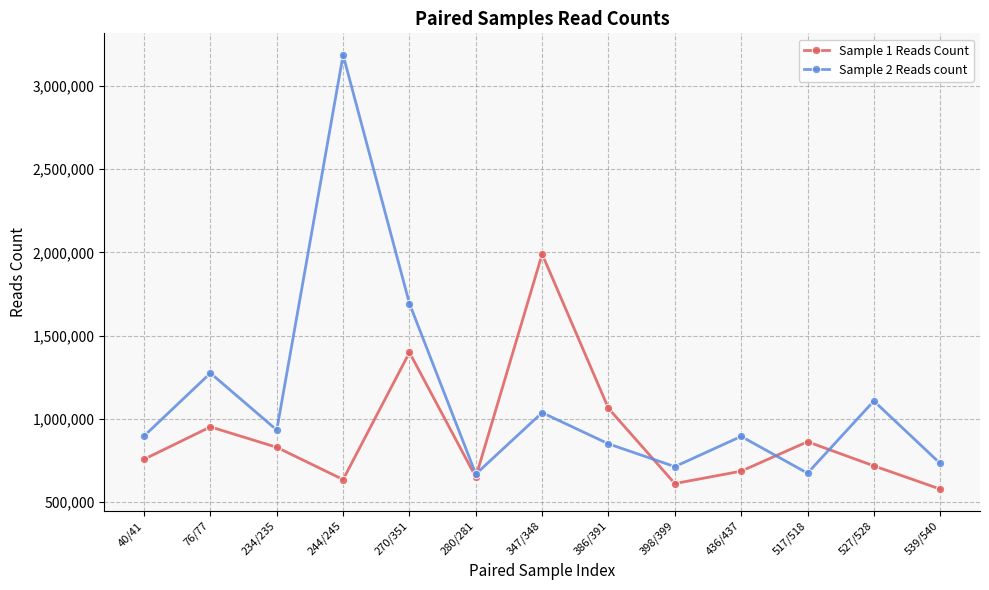

The Sample 2 Reads count series shows 1531918 at 40/41. True or false?

False